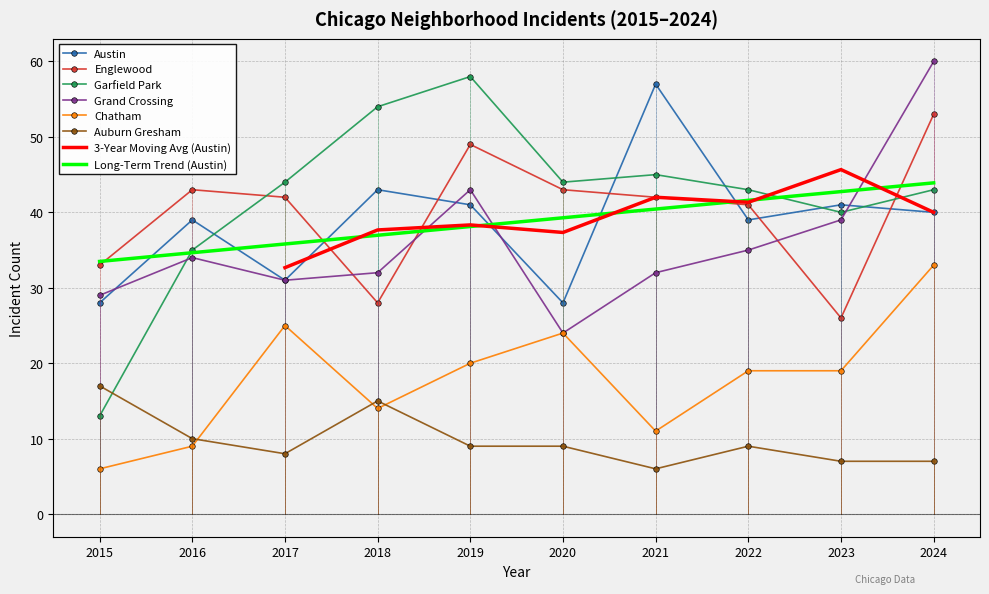

What is the difference between the second highest and minimum values in the Englewood series?

23.0